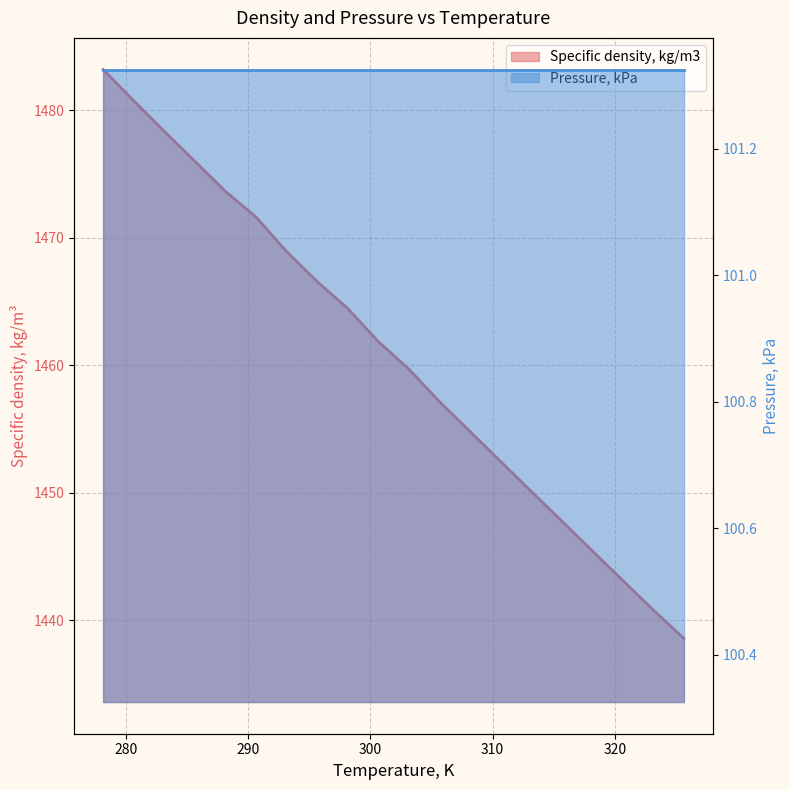

What position from the left is 325.65?

20